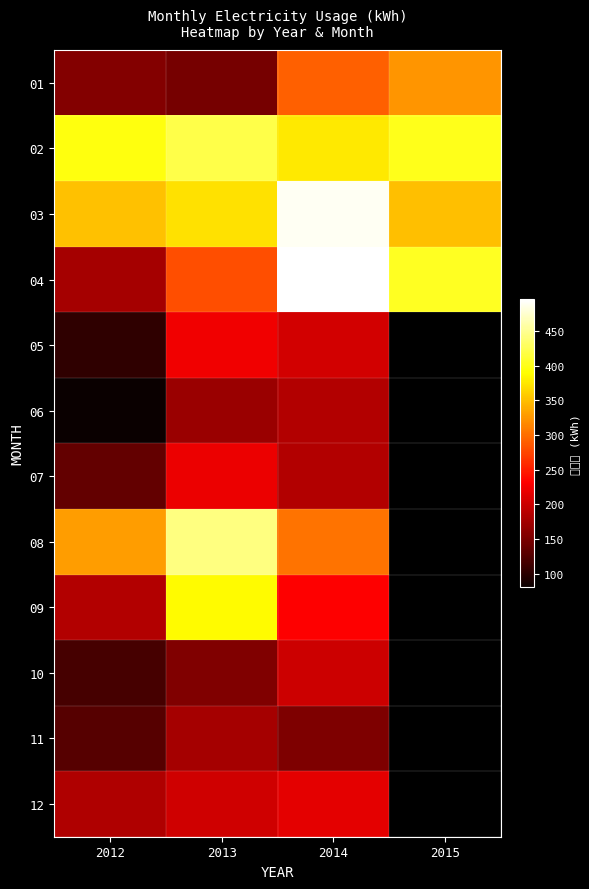

What is the spread (max minus min) of values at 2015?

79.0